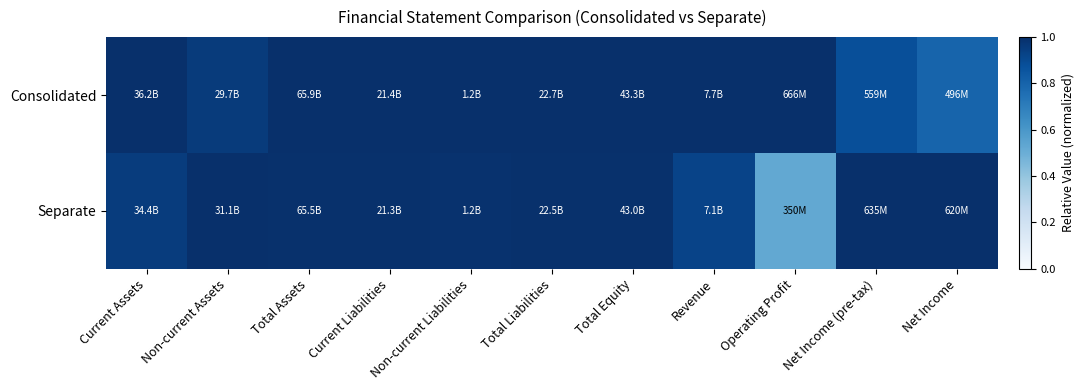

At how many categories does at least one series exceed 0?

11